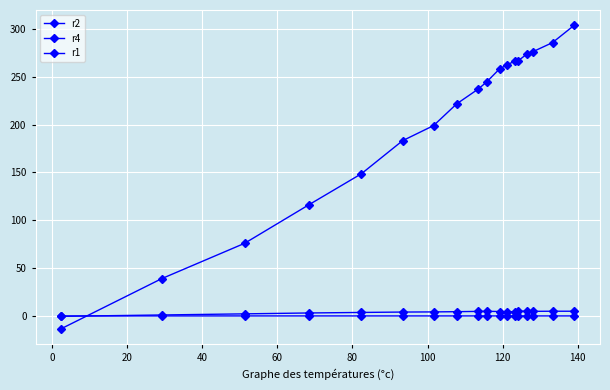

How many values in the r2 series exceed 4?

13